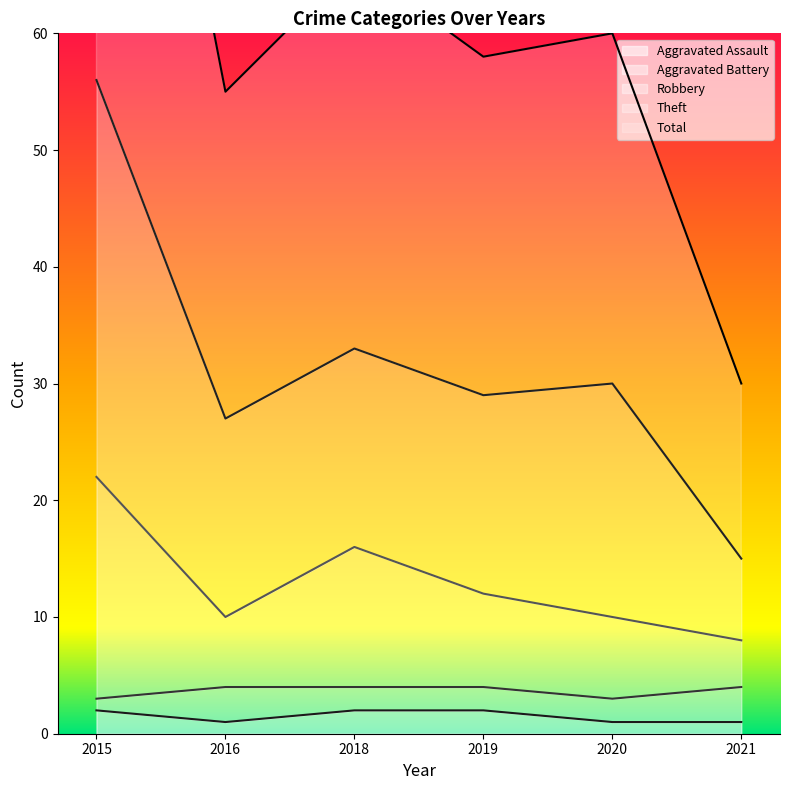

The value of Aggravated Assault at 2019 is 2. True or false?

True